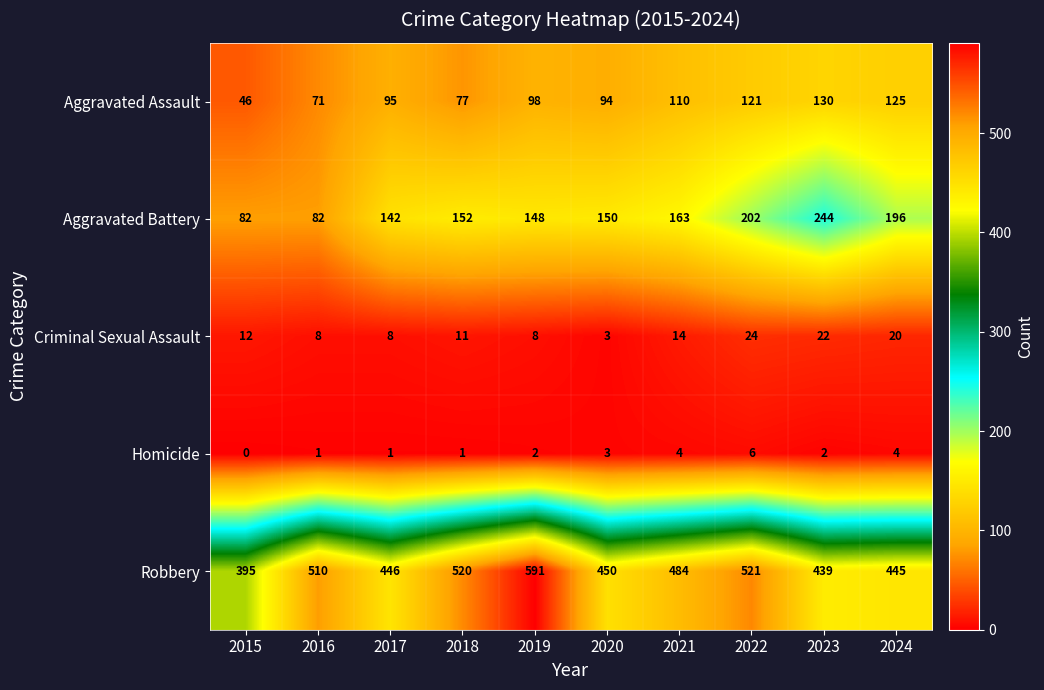

The Robbery series shows 521 at 2022. True or false?

True